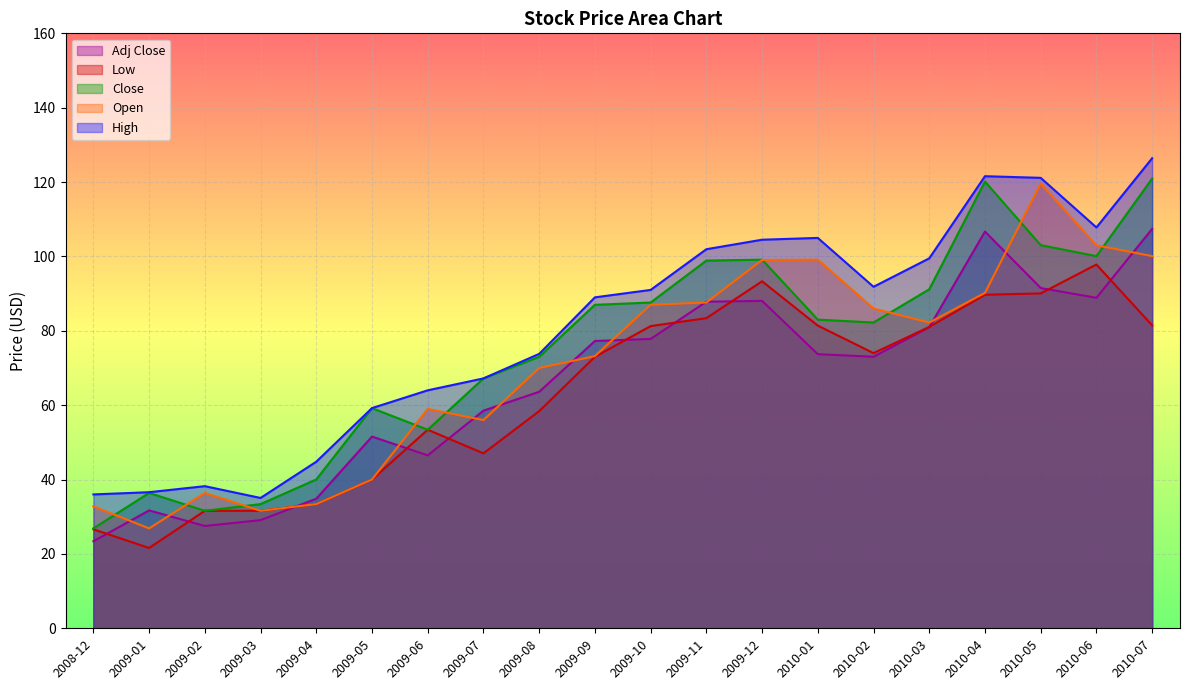

In Open, how many points are higher than both neighbors (excluding endpoints)?

4